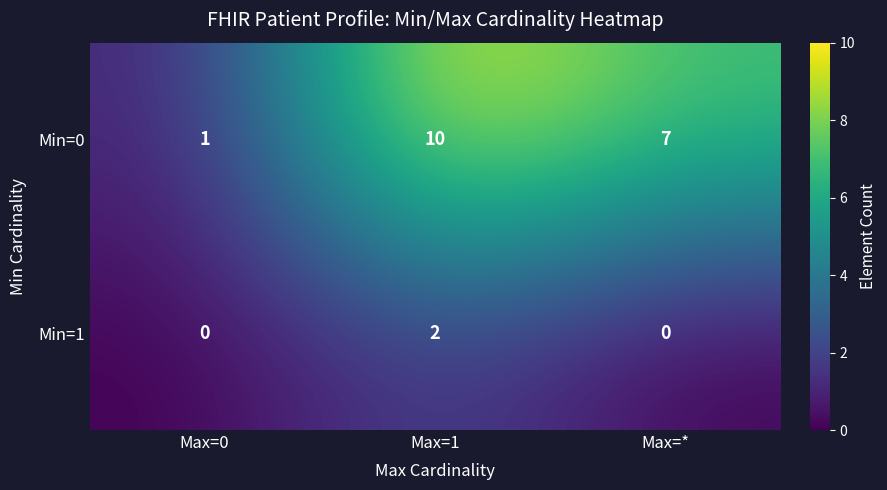

What is the difference between the highest and lowest values at Max=0?

1